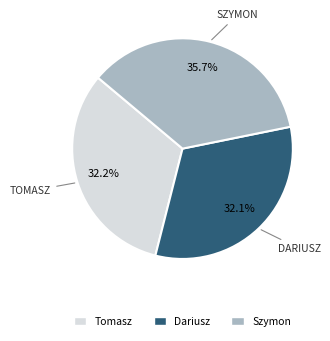

To the nearest percent, what percentage of the pie is Tomasz?

32%